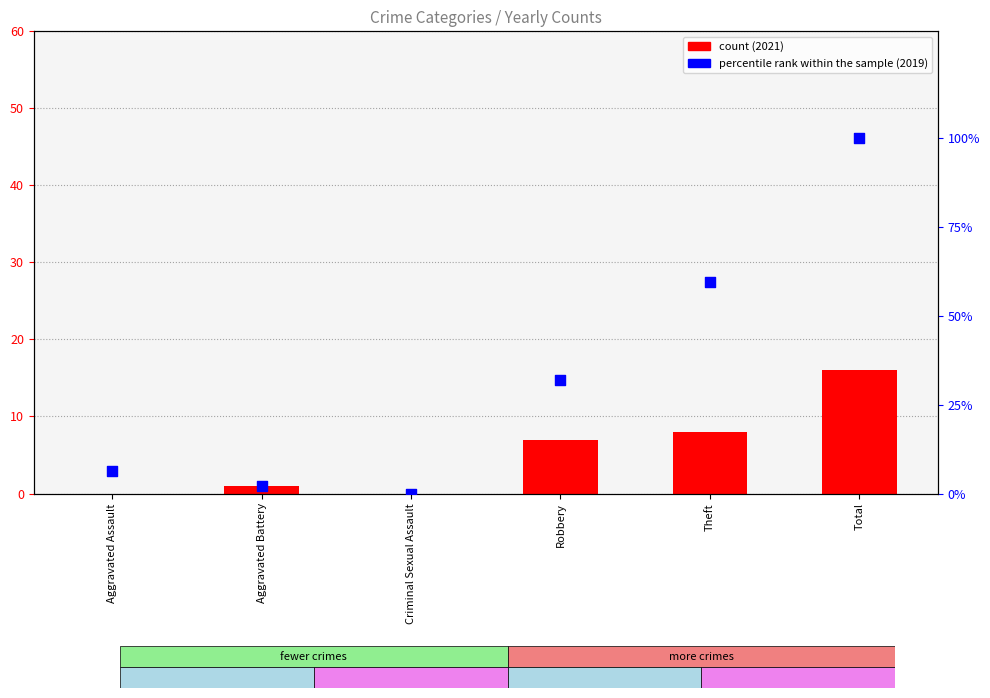

Which series reaches the maximum Y coordinate?

percentile rank within the sample